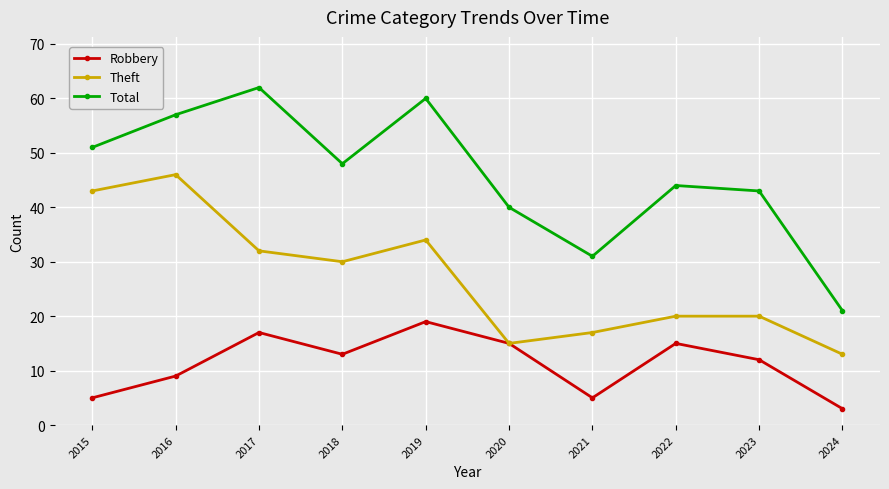

At which category does Robbery reach its first local valley?

2018